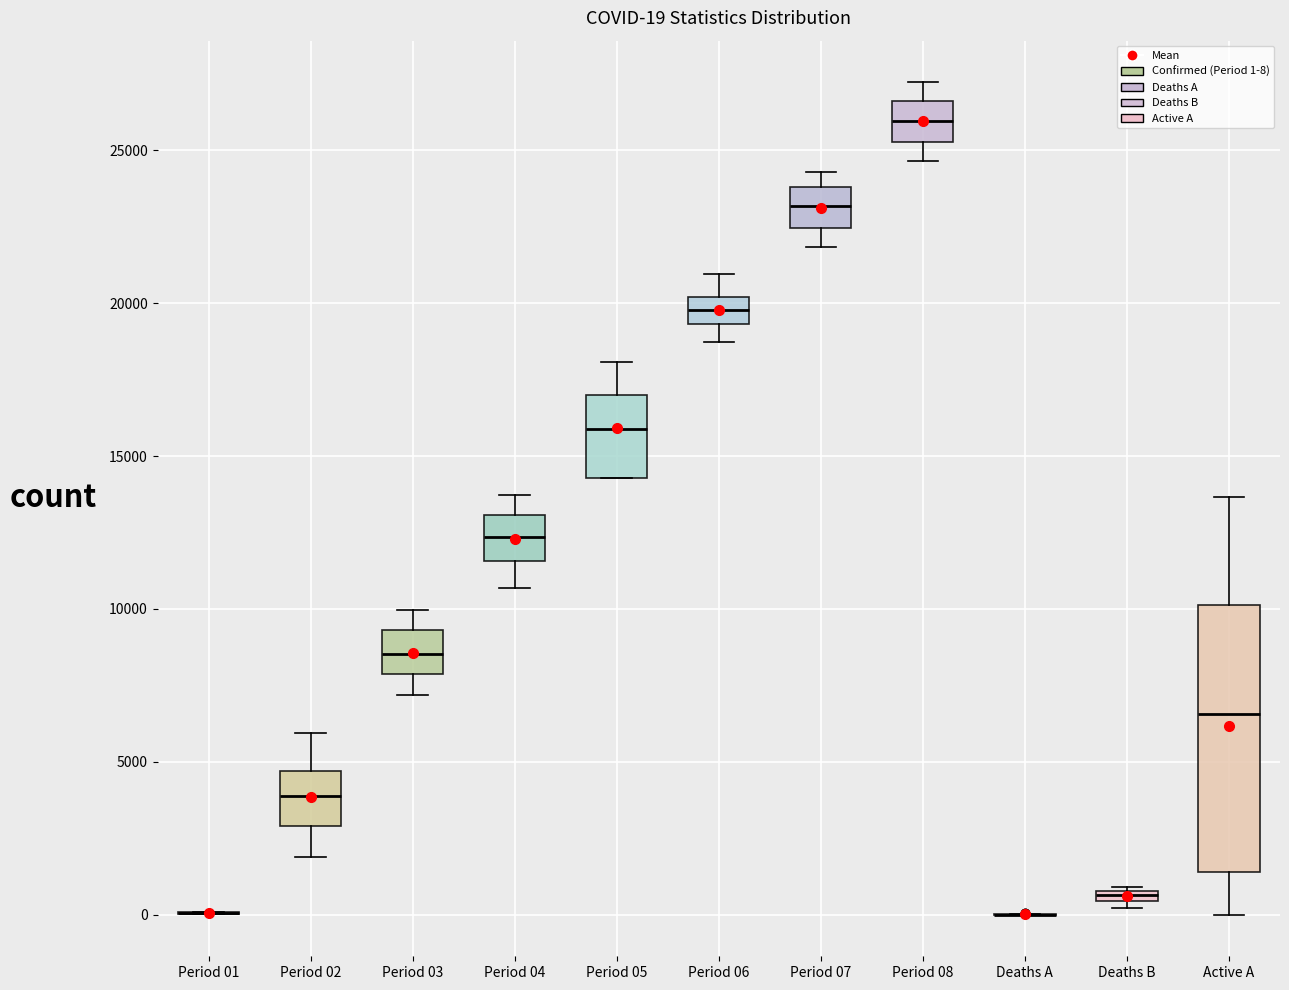

Which box is the tallest, from its lower edge to its upper edge?

Active A